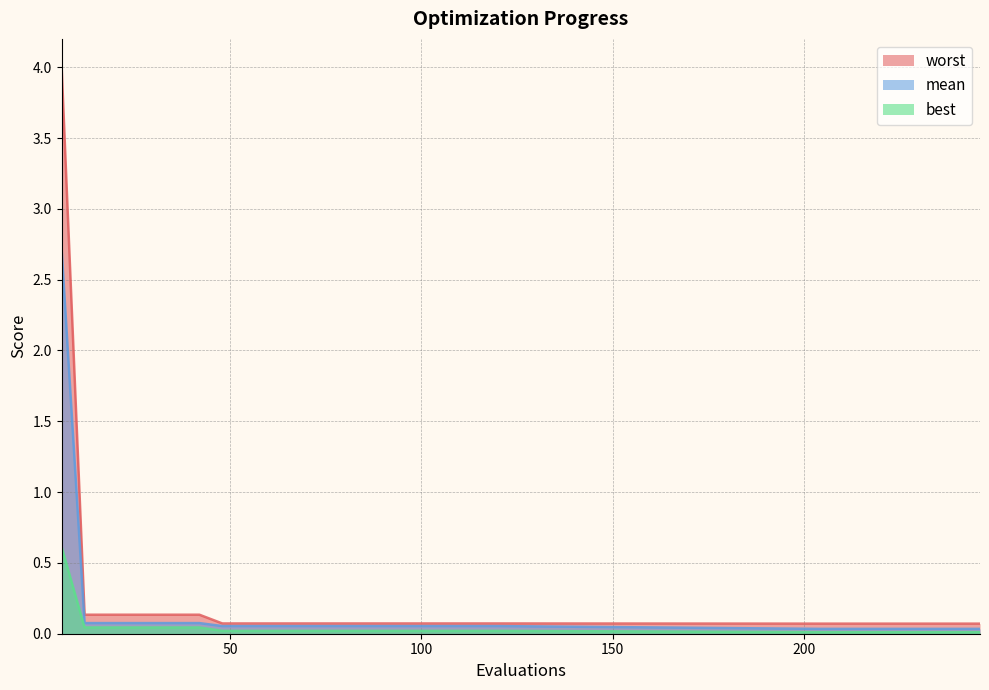

Reading left to right, extract all data points from this chart.

mean: 2.7	0.1	0.1	0.1	0.1	0.1	0.1	0.1	0.1	0.1	0.1	0.1	0.1	0.1	0.1	0.1	0.1	0.1	0.1	0.1	0.0	0.0	0.0	0.0	0.0	0.0	0.0	0.0
best: 0.6	0.0	0.0	0.0	0.0	0.0	0.0	0.0	0.0	0.0	0.0	0.0	0.0	0.0	0.0	0.0	0.0	0.0	0.0	0.0	0.0	0.0	0.0	0.0	0.0	0.0	0.0	0.0
worst: 4.0	0.1	0.1	0.1	0.1	0.1	0.1	0.1	0.1	0.1	0.1	0.1	0.1	0.1	0.1	0.1	0.1	0.1	0.1	0.1	0.1	0.1	0.1	0.1	0.1	0.1	0.1	0.1